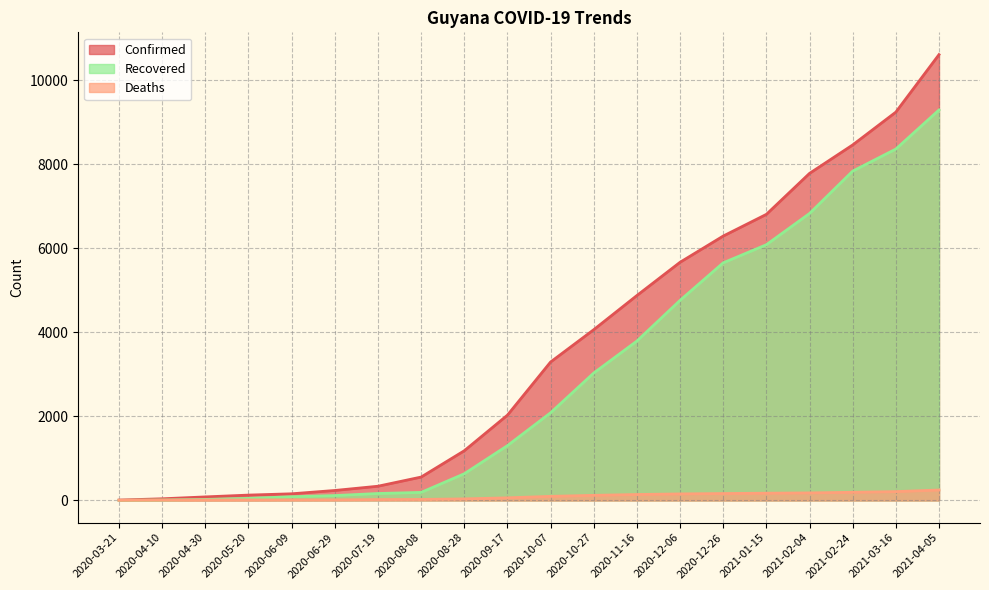

At which label does Deaths reach its peak?

2021-04-05